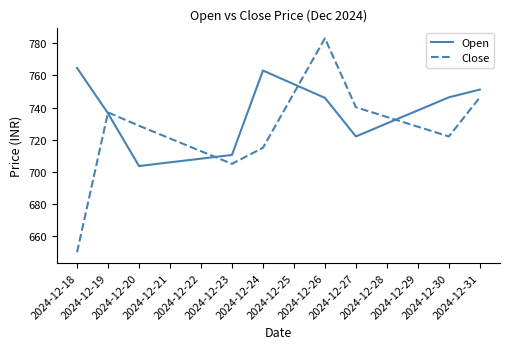

True or false: Close and Open cross at least once.

True